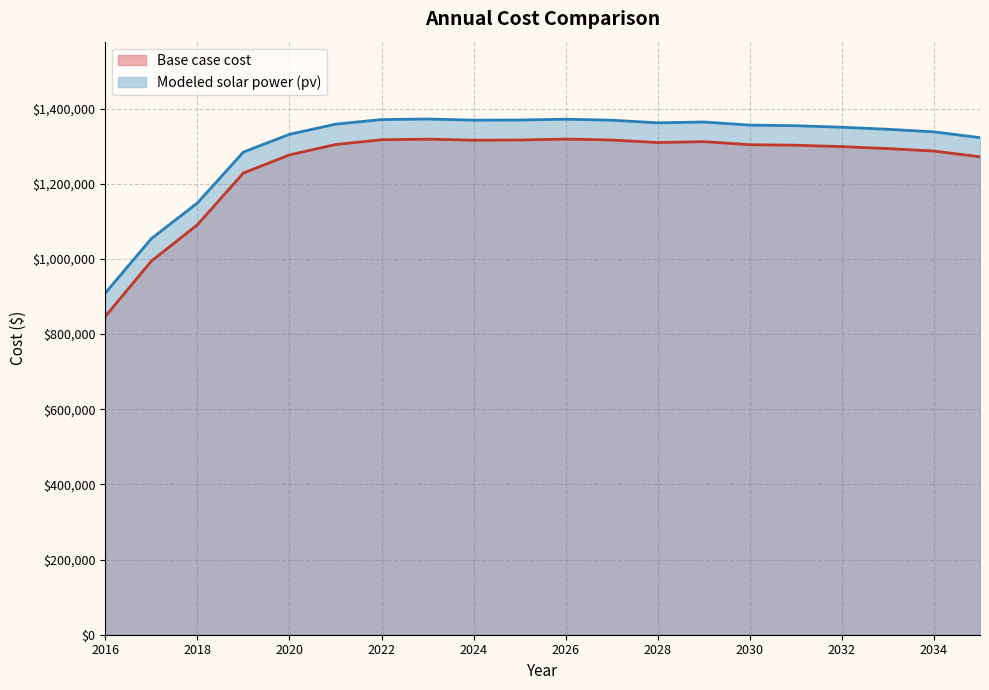

True or false: Base case cost and Modeled solar power (pv) cross at least once.

False